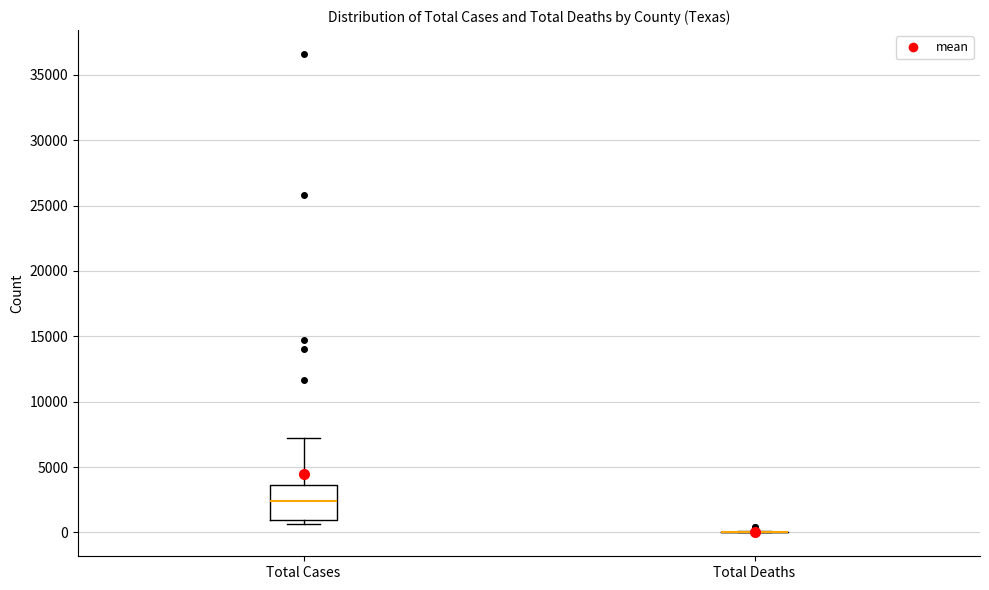

Reading left to right, read every box against the y-axis: the position of its median line, the range the box covers, and the ends of its whiskers. The values are not printed on the chart, so give them approximately, as read against the axis.

Total Cases: median 2500, box 1000 to 3500, whiskers 500 to 7000
Total Deaths: box collapsed to a line at 0, whiskers 0 to 0